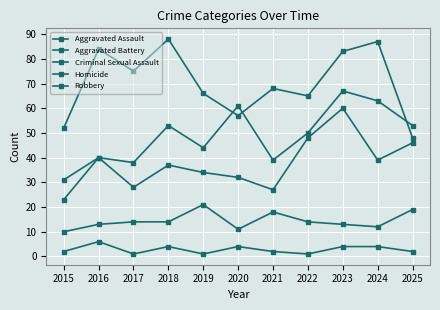

At 2025, list the series in order from smallest to largest.

Homicide, Criminal Sexual Assault, Aggravated Battery, Robbery, Aggravated Assault